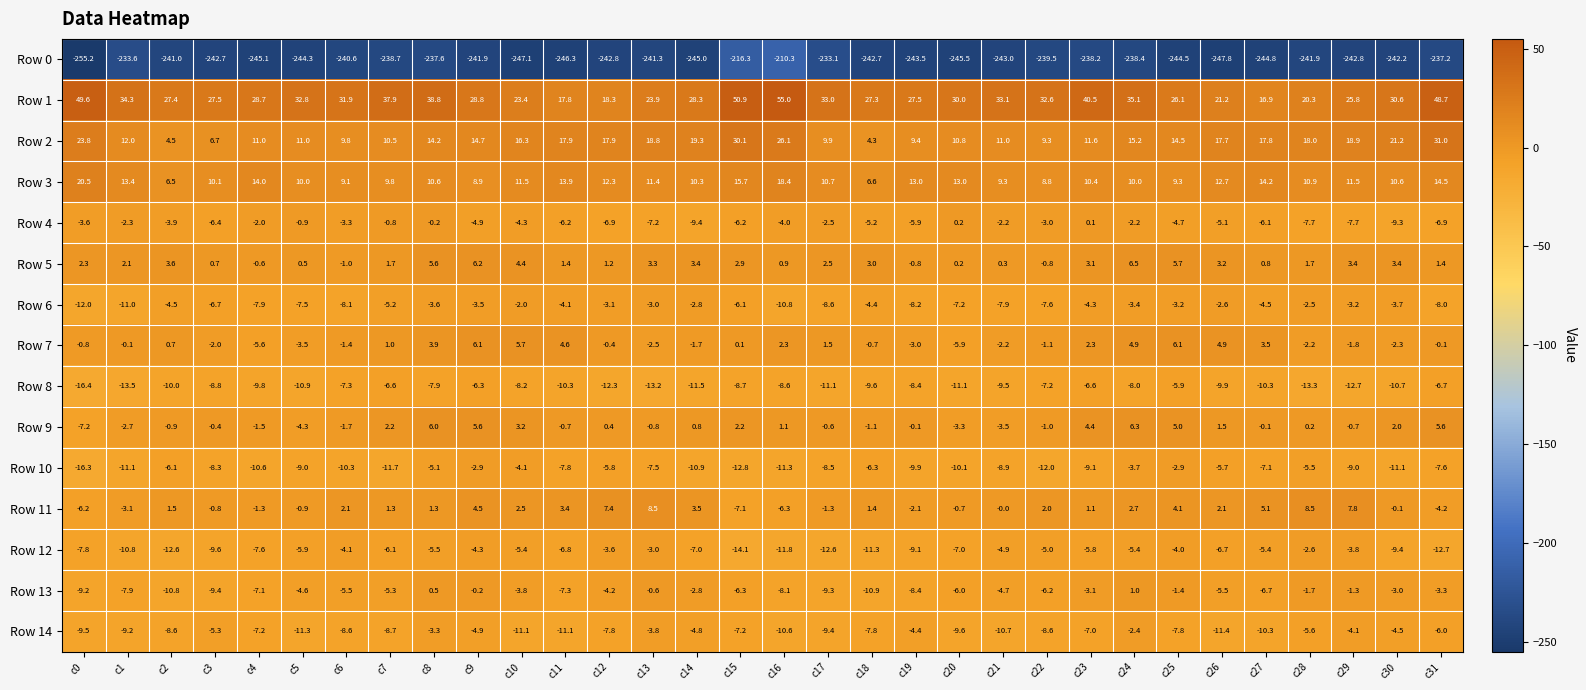

Which series has the largest total across all categories?

Row 1